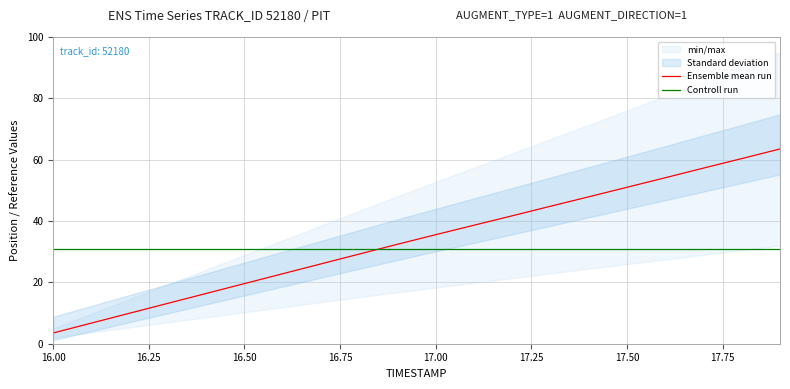

Which series ends up on top after the final intersection of Controll run and Ensemble mean run?

Ensemble mean run